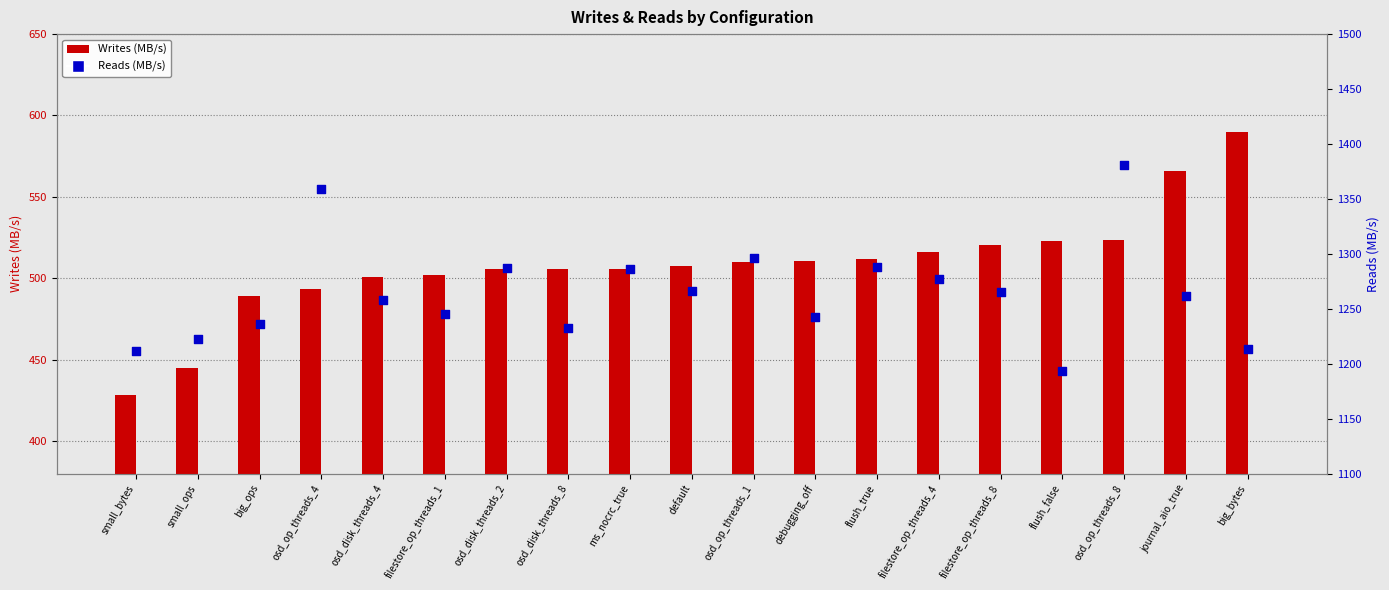

Which series has the largest total across all categories?

Reads